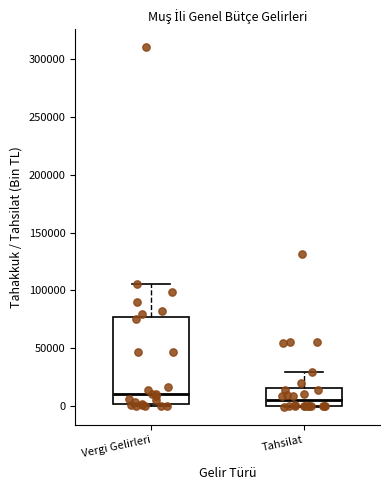

Which box is the tallest, from its lower edge to its upper edge?

Vergi Gelirleri